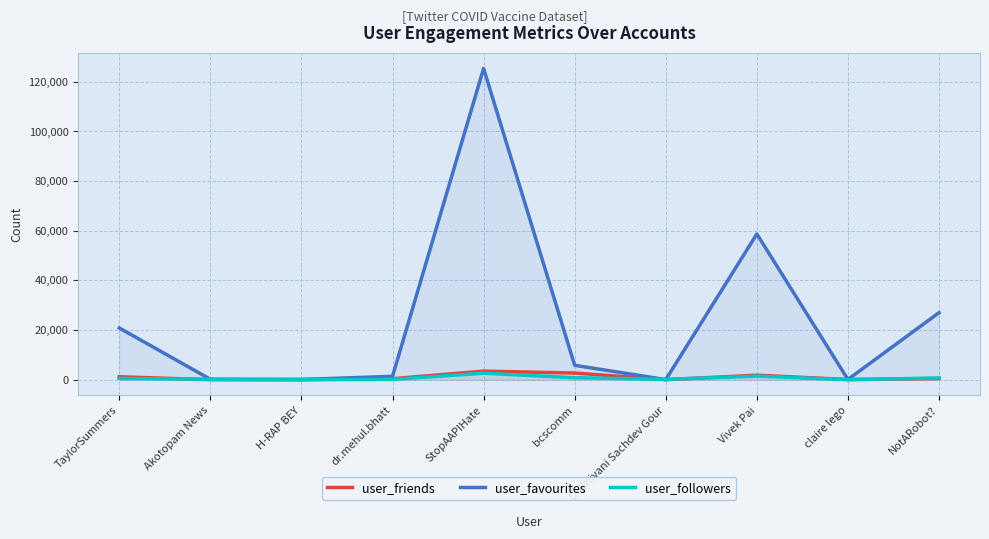

Rank the categories by user_friends value from highest to lowest.

StopAAPIHate, bcscomm, Vivek Pai, TaylorSummers, NotARobot?, dr.mehul.bhatt, claire lego, H-RAP BEY, Dr Shivani Sachdev Gour, Akotopam News